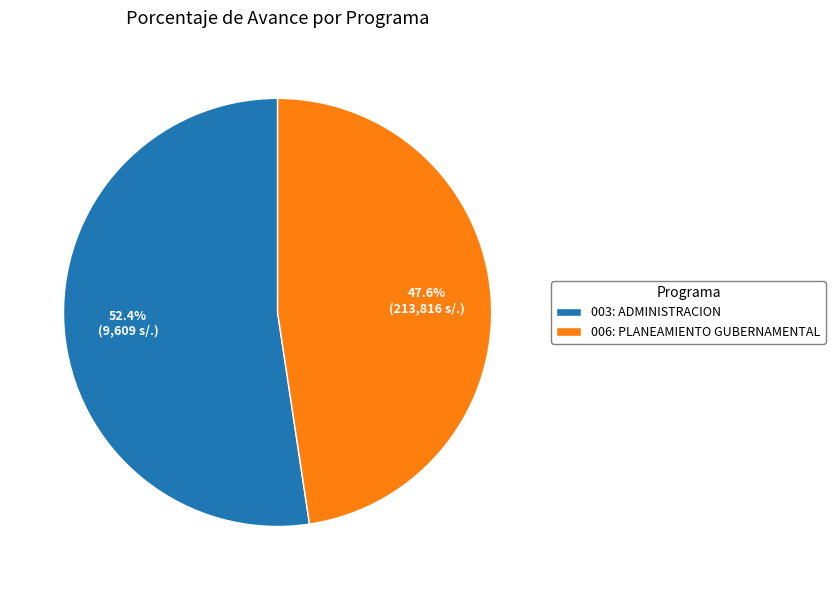

Is 003: ADMINISTRACION the majority of the pie?

Yes